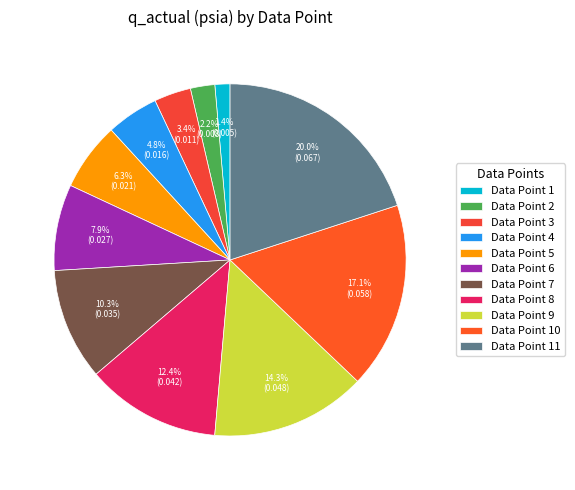

To the nearest percent, what is the difference between the largest and smallest slice percentages?

19%